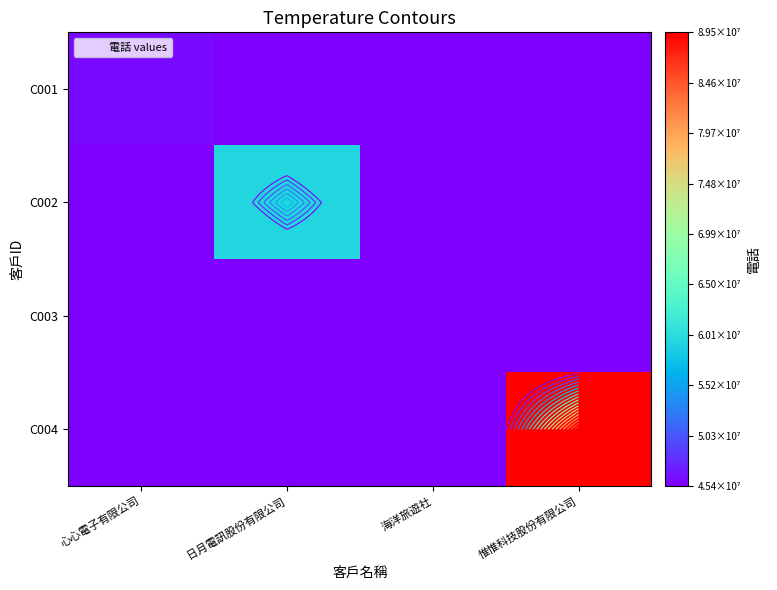

What is the highest value of the C001 series?

45998791